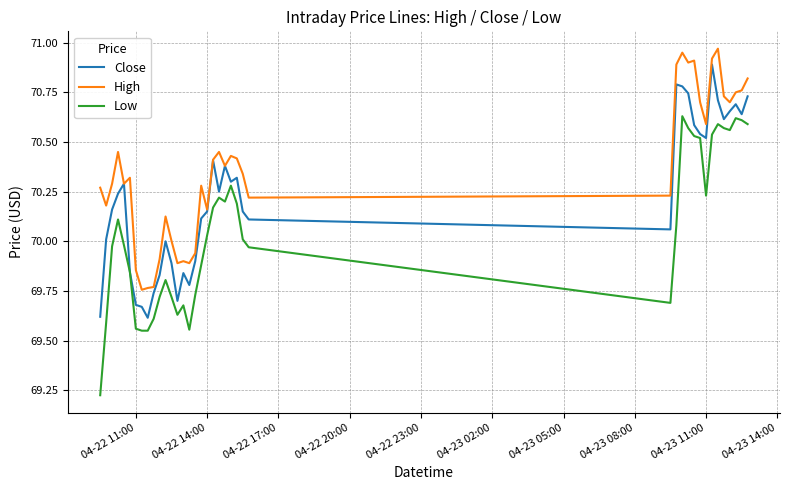

Rank the series by their average value, from highest to lowest.

High, Close, Low